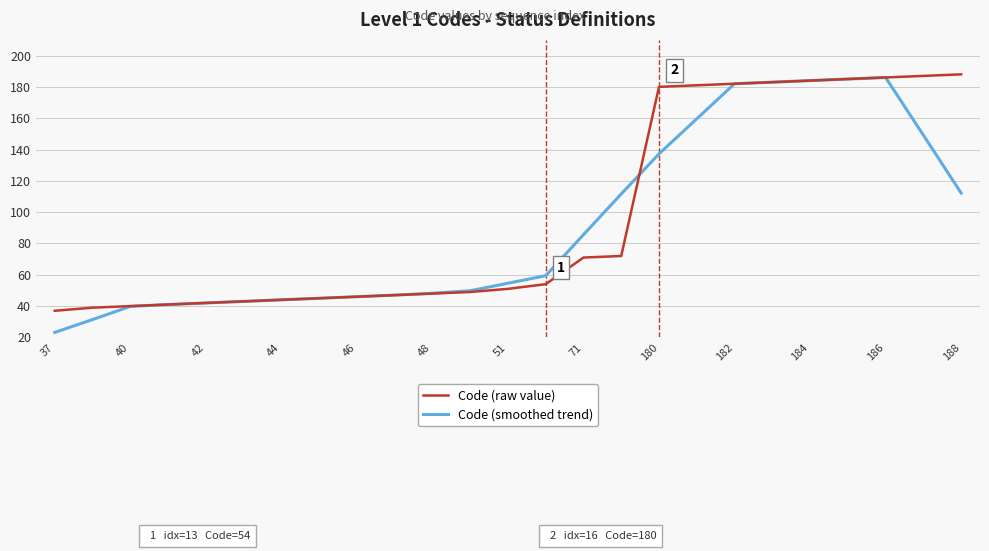

Which series has the largest range (max minus min)?

Code (smoothed trend)